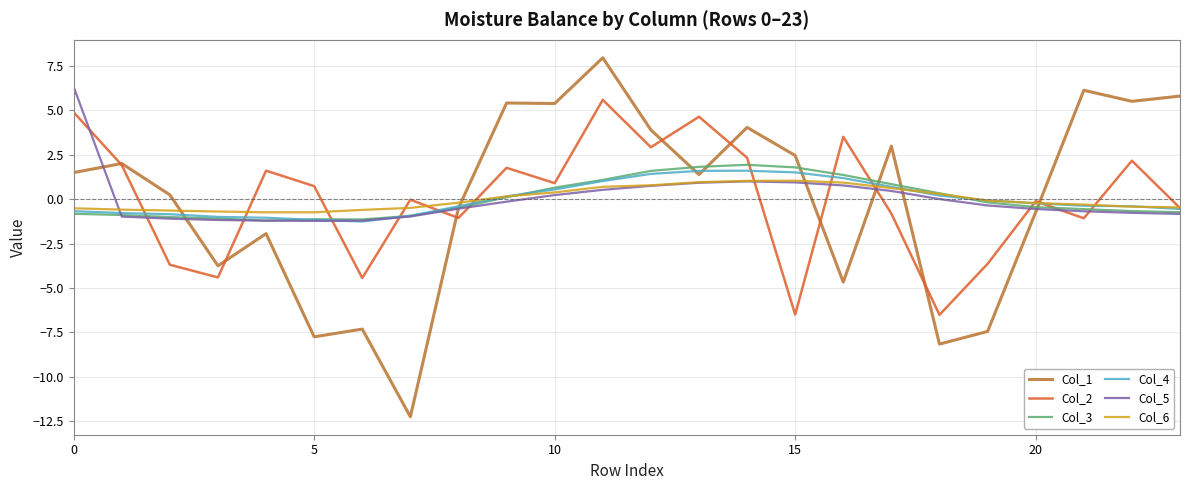

What is the maximum value for Col_5?

6.3